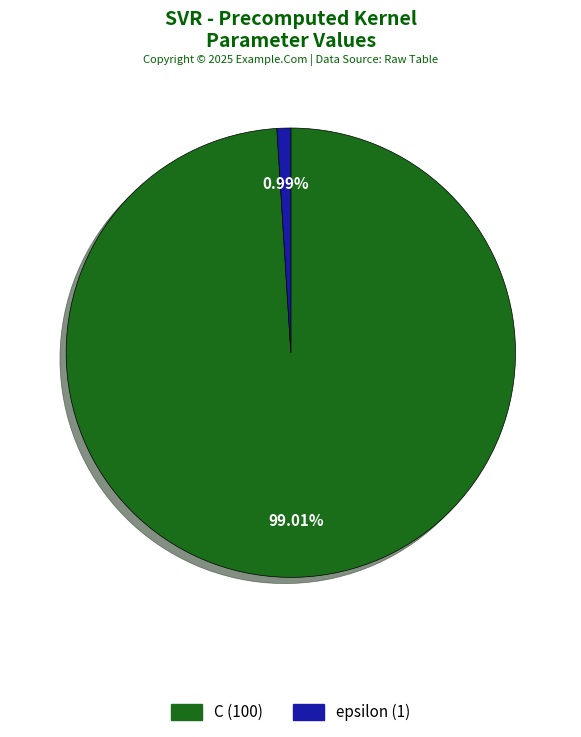

To the nearest percent, what portion does C represent?

99%